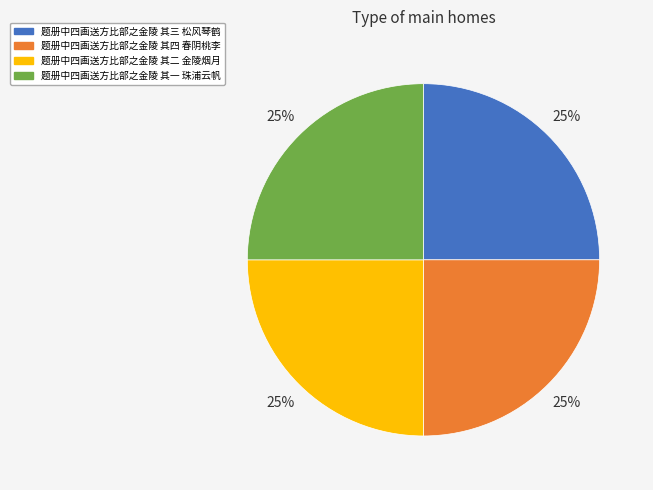

What is the ratio of the value at 题册中四画送方比部之金陵 其四 春阴桃李 to the value at 题册中四画送方比部之金陵 其一 珠浦云帆?

1.0